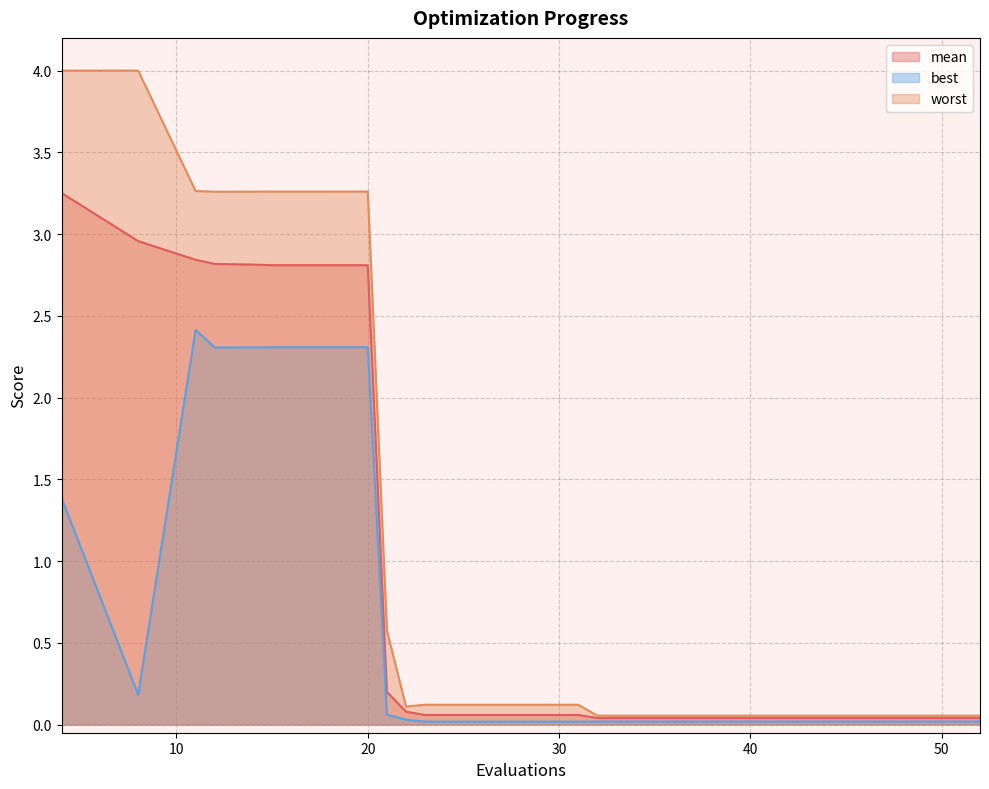

True or false: mean and best intersect in this chart.

False